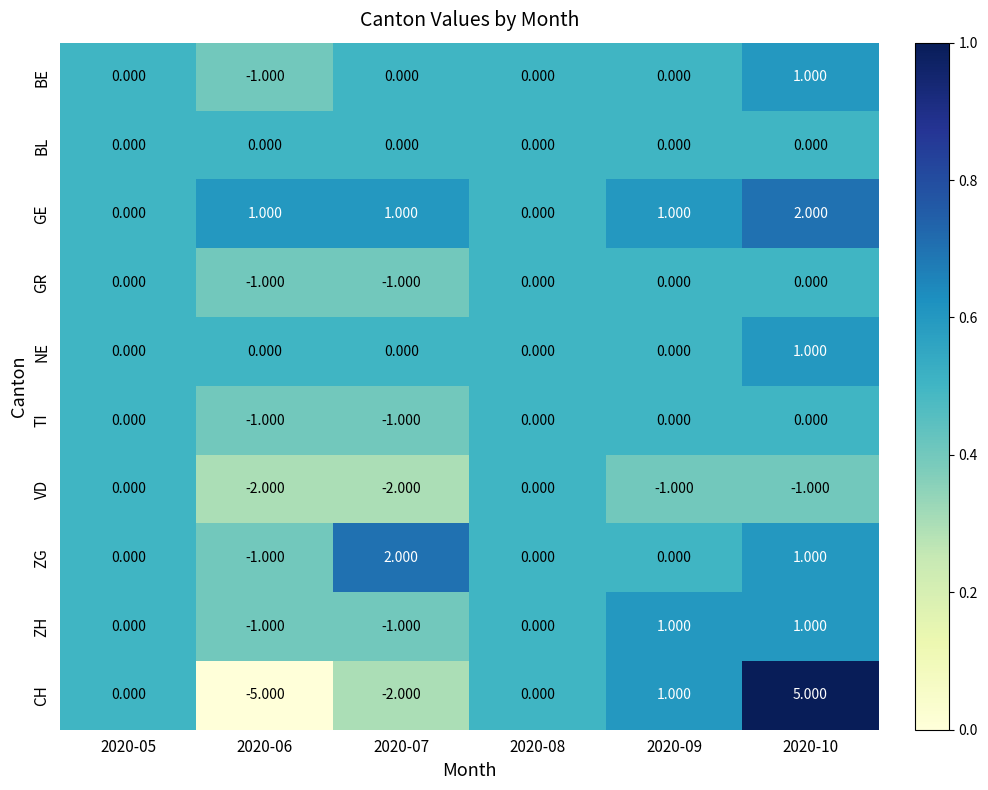

Which series changed the most between 2020-06 and 2020-09?

CH